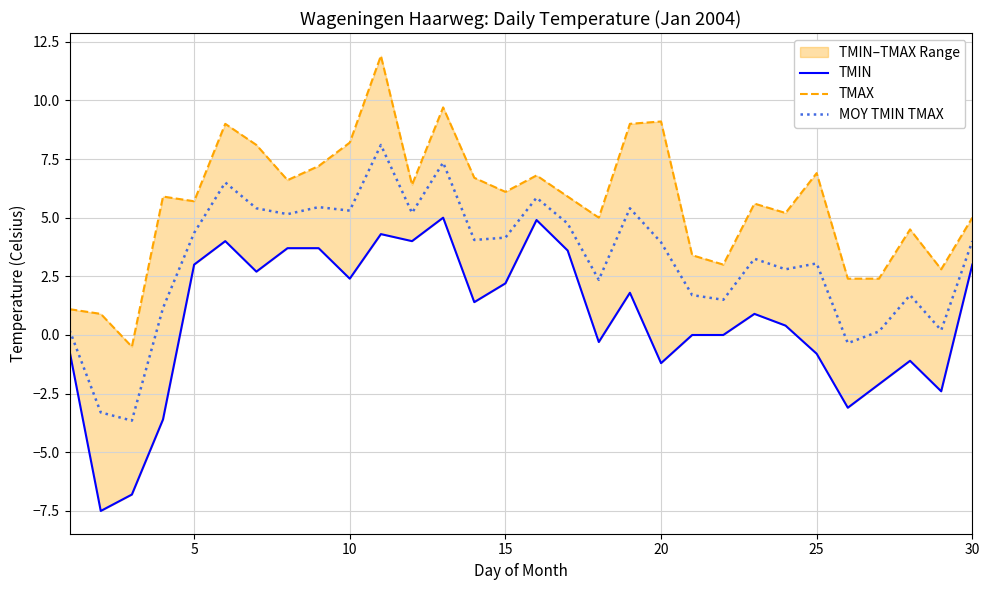

Is it true that MOY TMIN TMAX equals 4.0 at 30?

True